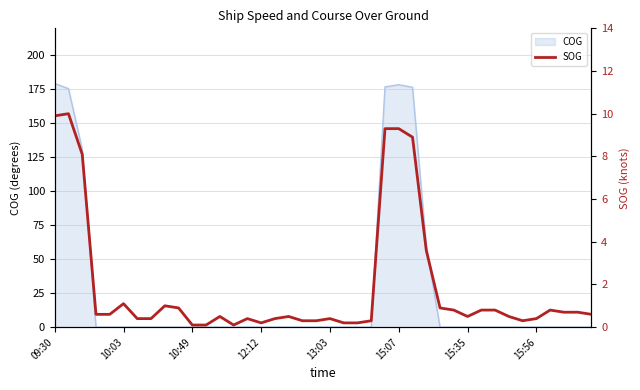

True or false: COG has a value of 0.0 at 15:35.

True